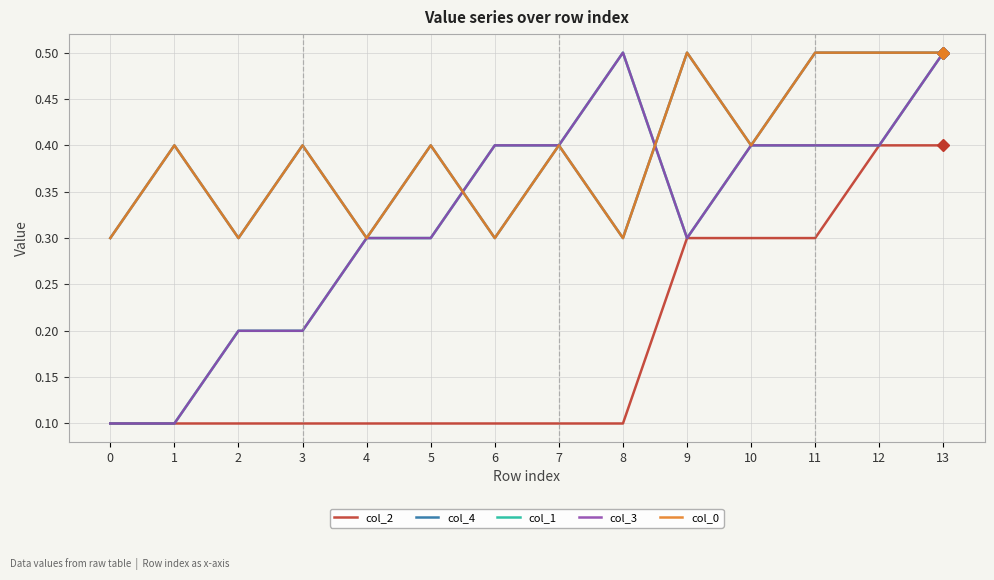

Is it true that col_2 equals 0.1 at 3?

True